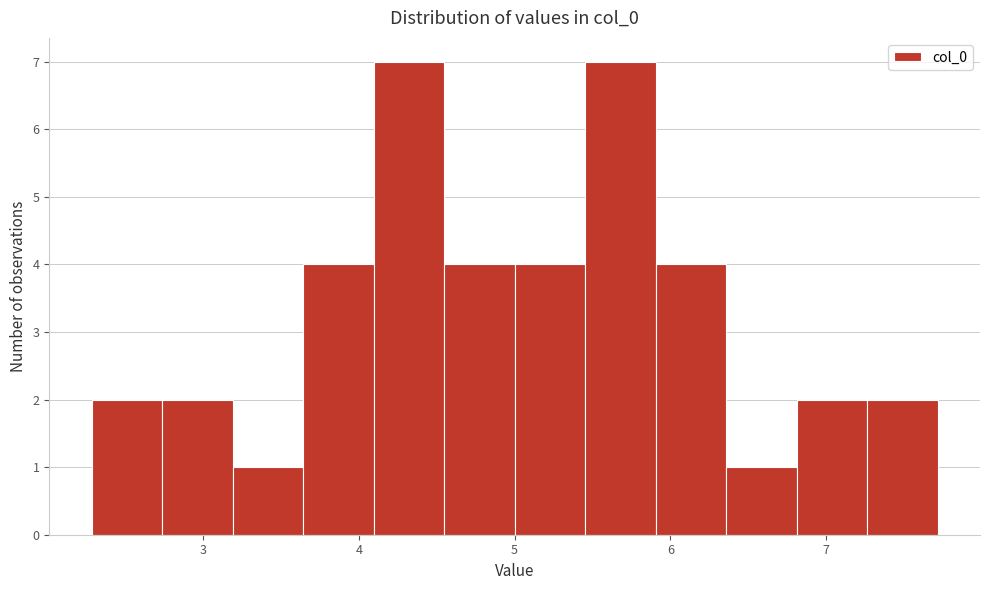

What is the height of the bar covering 4.5 to 5.0 on the x-axis? Neither the bar edges nor the heights are printed on the chart, so give them approximately, as read against the axes.

4